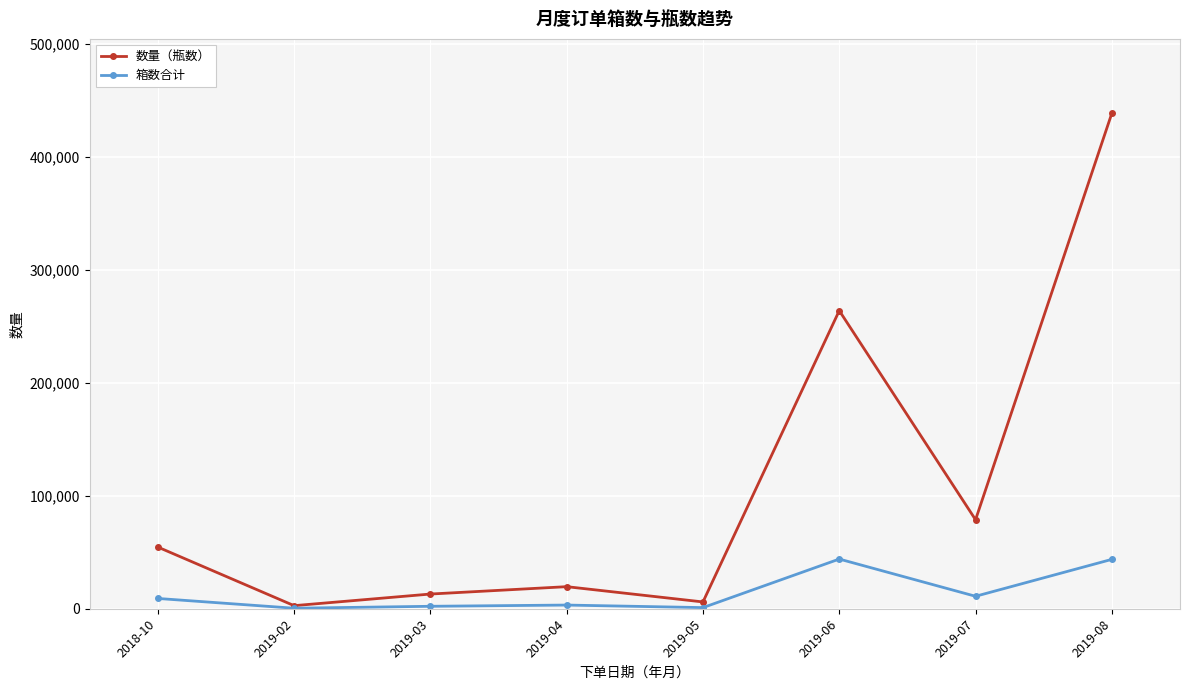

Read the 数量（瓶数） value at 2019-05, to the nearest 10.

6010